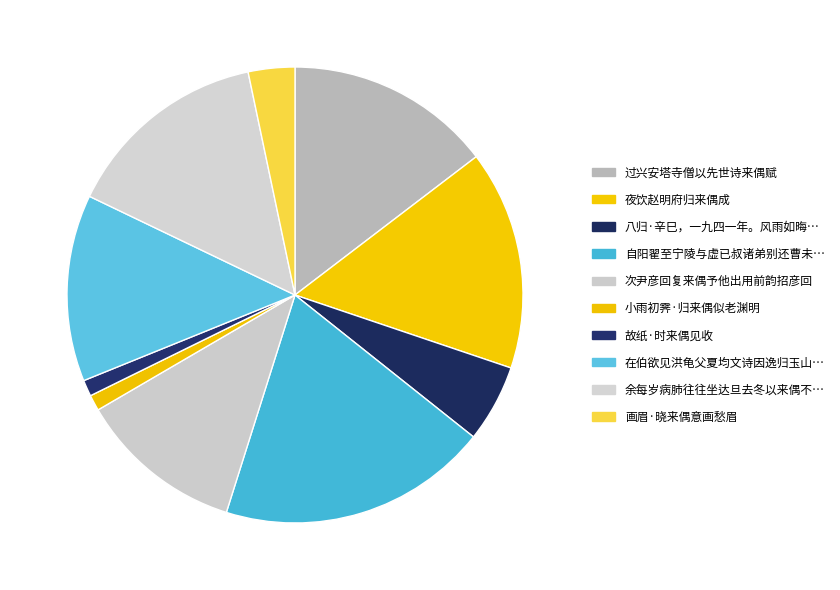

Rank the categories by value from lowest to highest.

小雨初霁·归来偶似老渊明, 故纸·时来偶见收, 画眉·晓来偶意画愁眉, 八归·辛巳，一九四一年。风雨如晦，可人不来，偶谱白石此调，辄成继响, 次尹彦回复来偶予他出用前韵招彦回, 在伯欲见洪龟父夏均文诗因逸归玉山取之自常德先寄以来偶得长句遣呈, 余每岁病肺往往坐达旦去冬以来偶不作遂得安眠, 过兴安塔寺僧以先世诗来偶赋, 夜饮赵明府归来偶成, 自阳翟至宁陵与虚已叔诸弟别还曹未久知止复来偶成二十八字